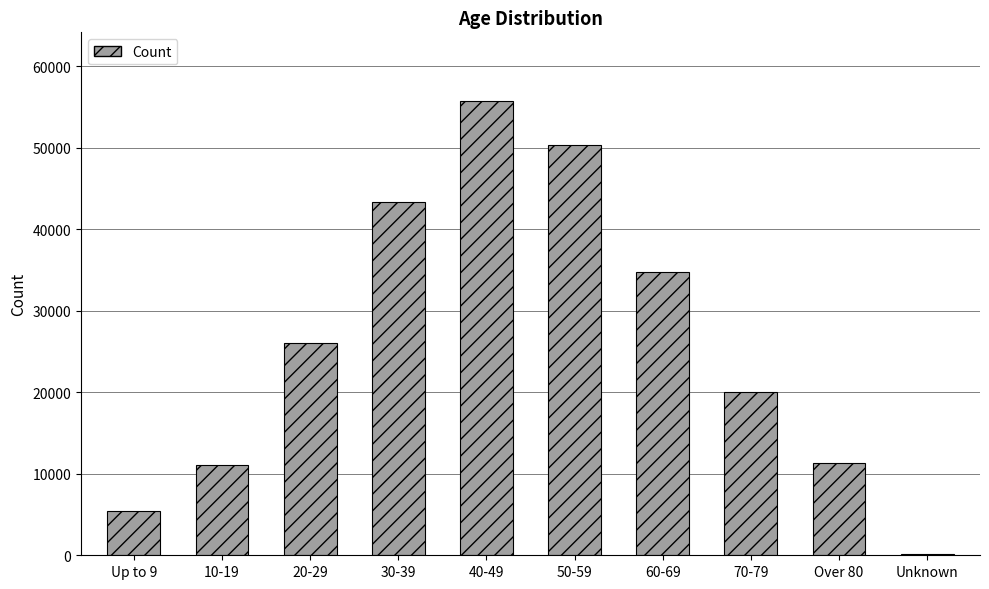

What is the average value?

25844